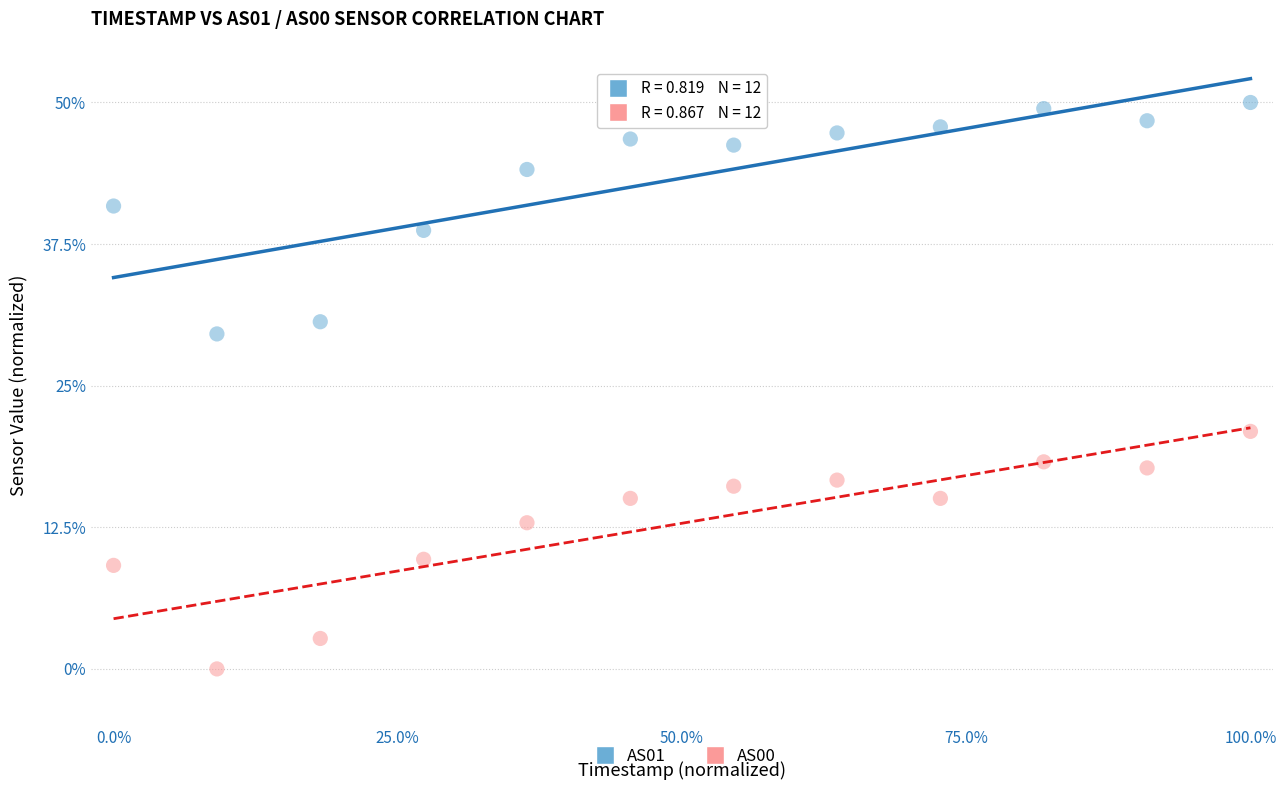

Which series reaches the maximum Y coordinate?

AS01